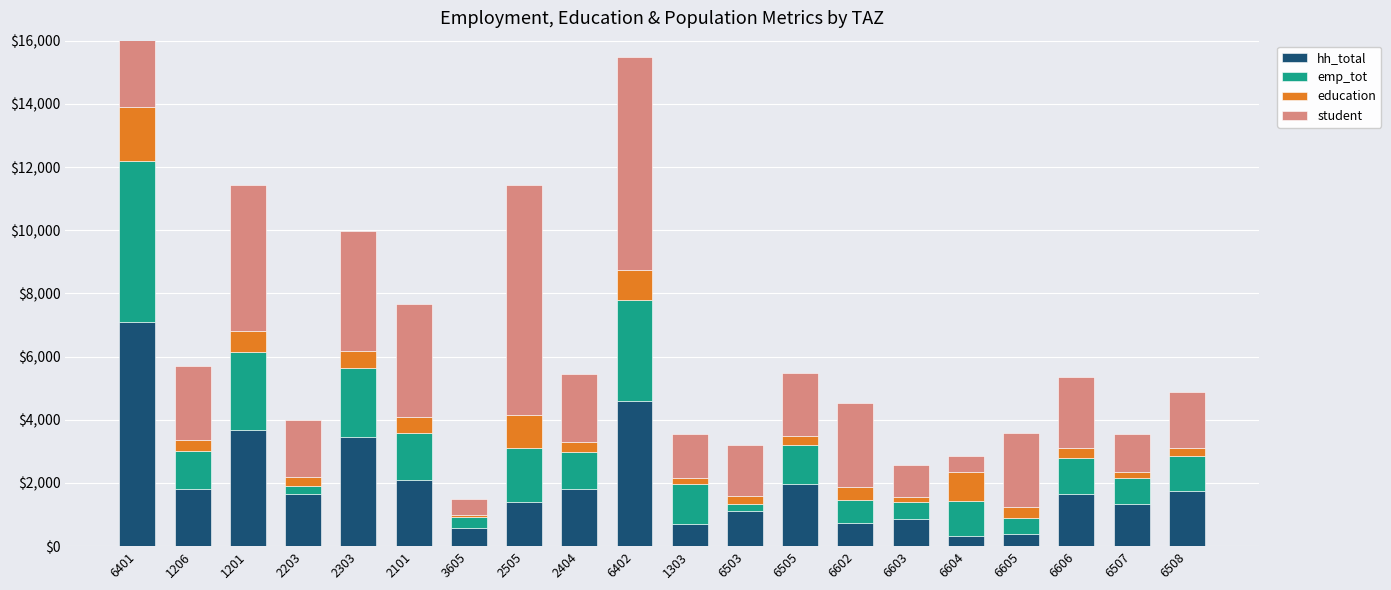

At which label does student reach its minimum?

3605